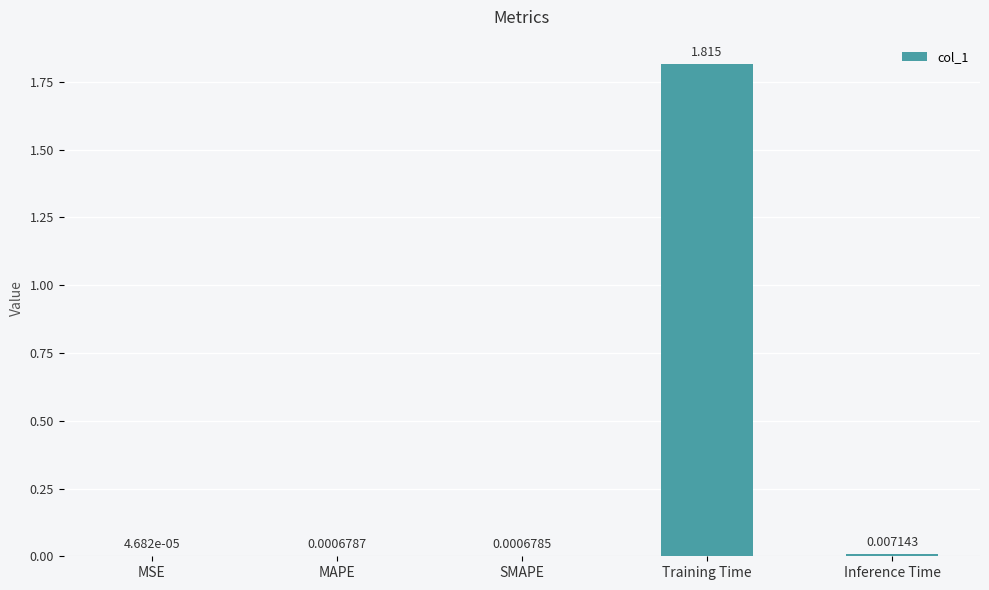

Which category has the highest value across all series?

Training Time